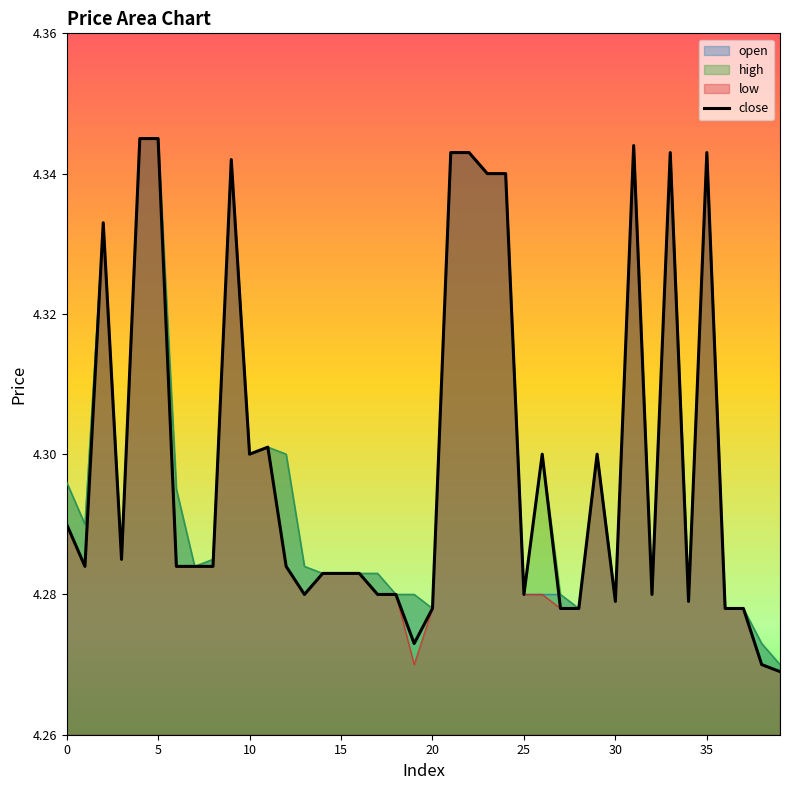

What is the difference between the maximum and minimum values?

0.1